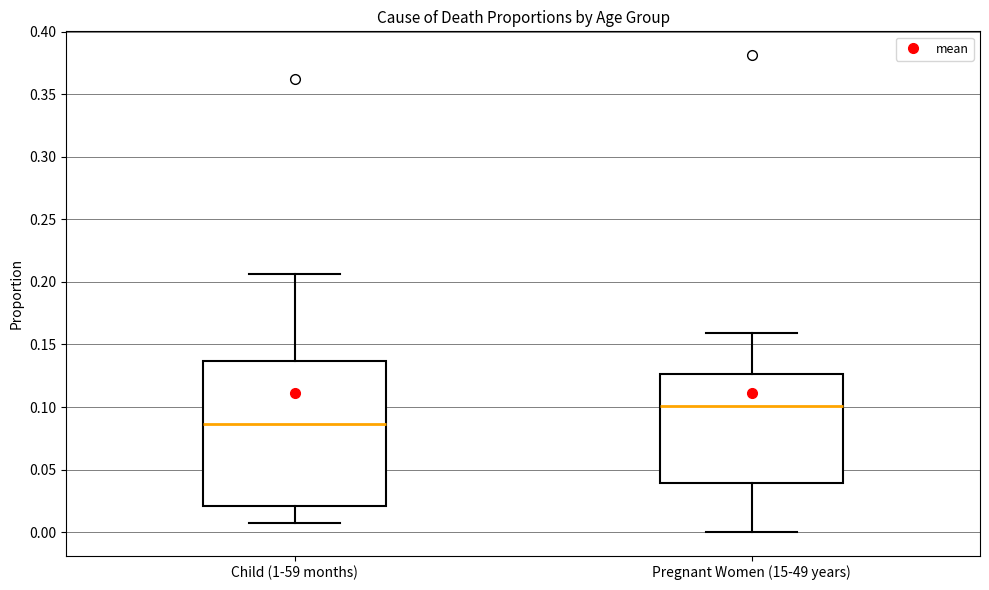

Reading left to right, read every box against the y-axis: the position of its median line, the range the box covers, and the ends of its whiskers. The values are not printed on the chart, so give them approximately, as read against the axis.

Child (1-59 months): median 0.085, box 0.020 to 0.135, whiskers 0.010 to 0.205
Pregnant Women (15-49 years): median 0.100, box 0.040 to 0.125, whiskers 0.000 to 0.160